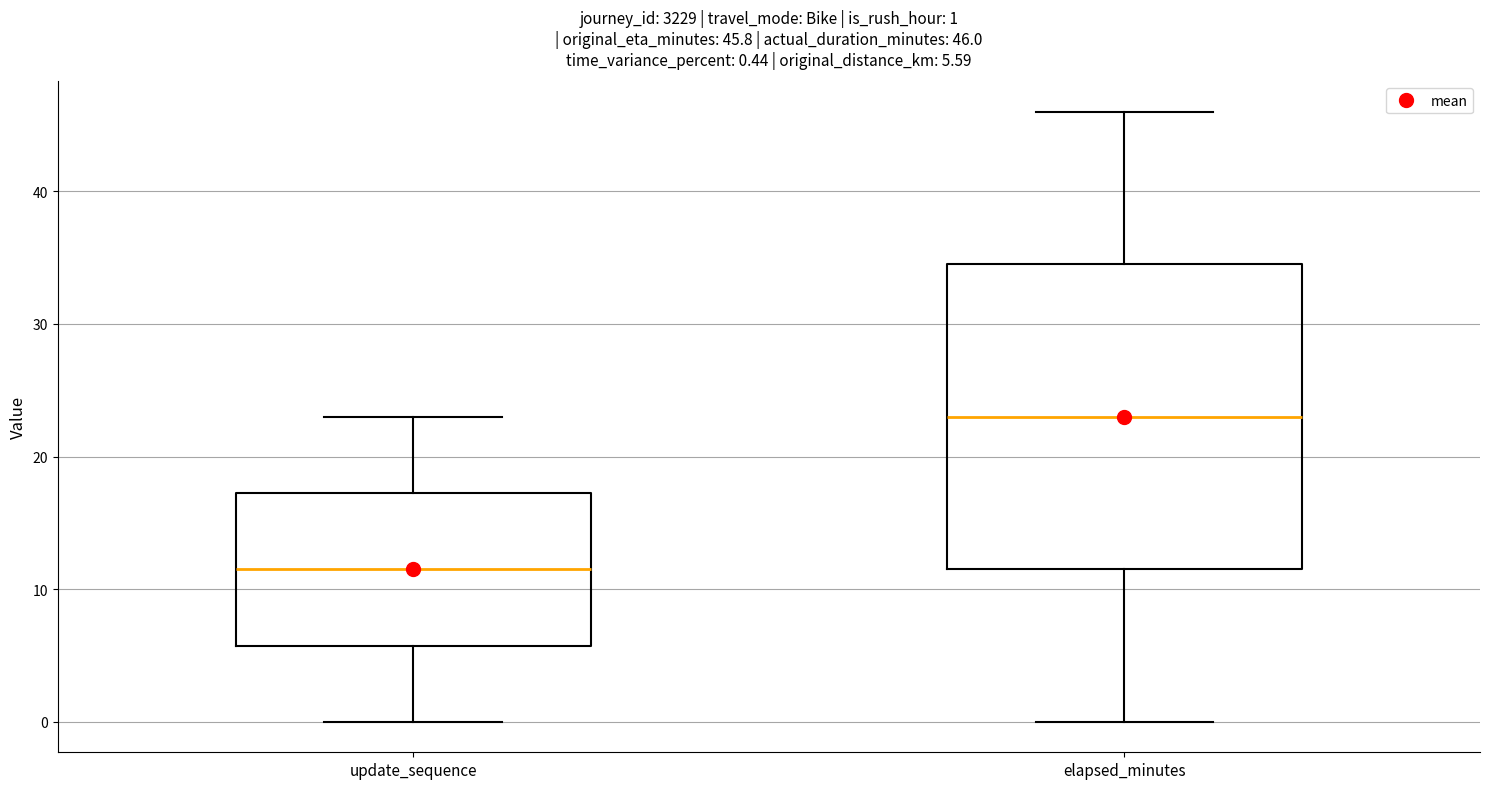

Which box's median line is the lowest?

update_sequence